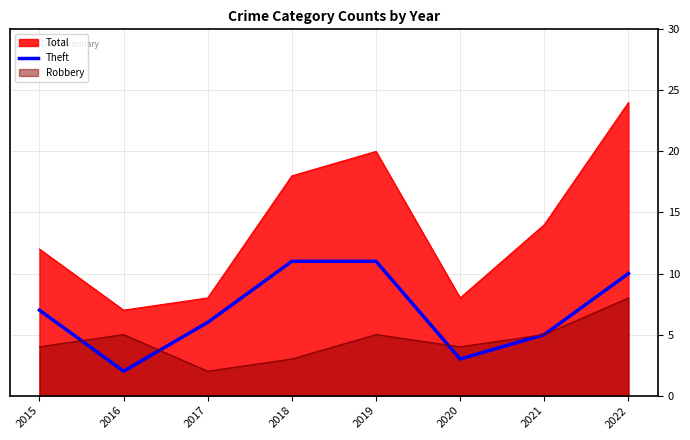

List the series in order of their peak value, highest first.

Total, Theft, Robbery